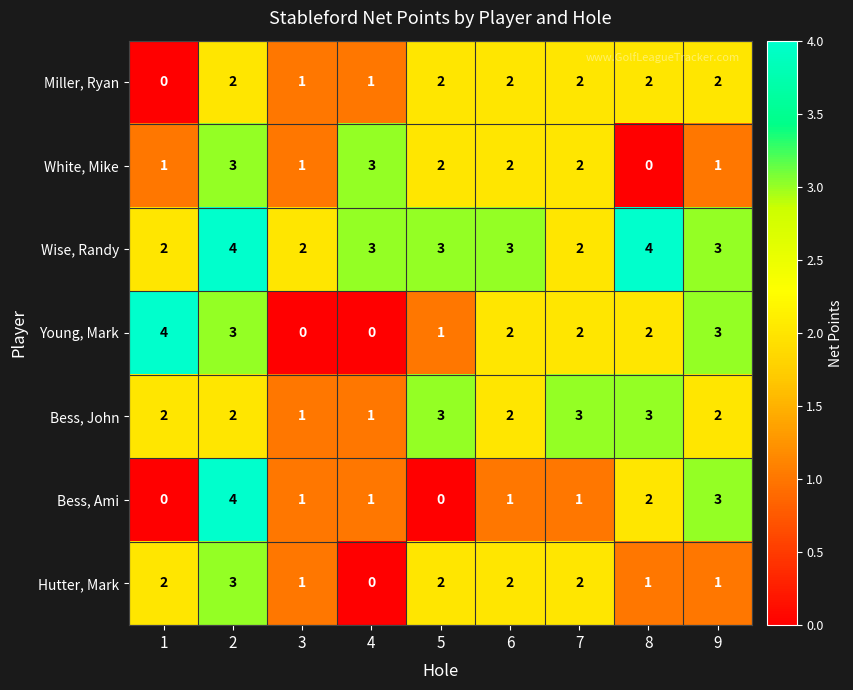

How many Hutter, Mark values are between 1 and 2?

7